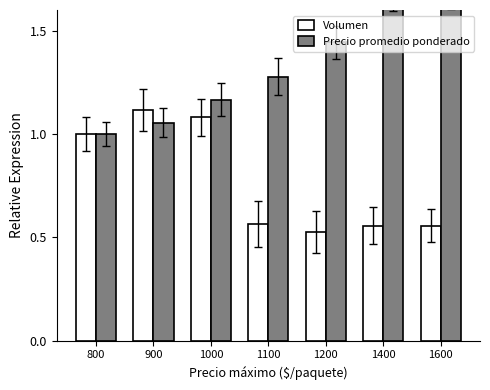

The Precio promedio ponderado series shows 1.7 at 1100. True or false?

False